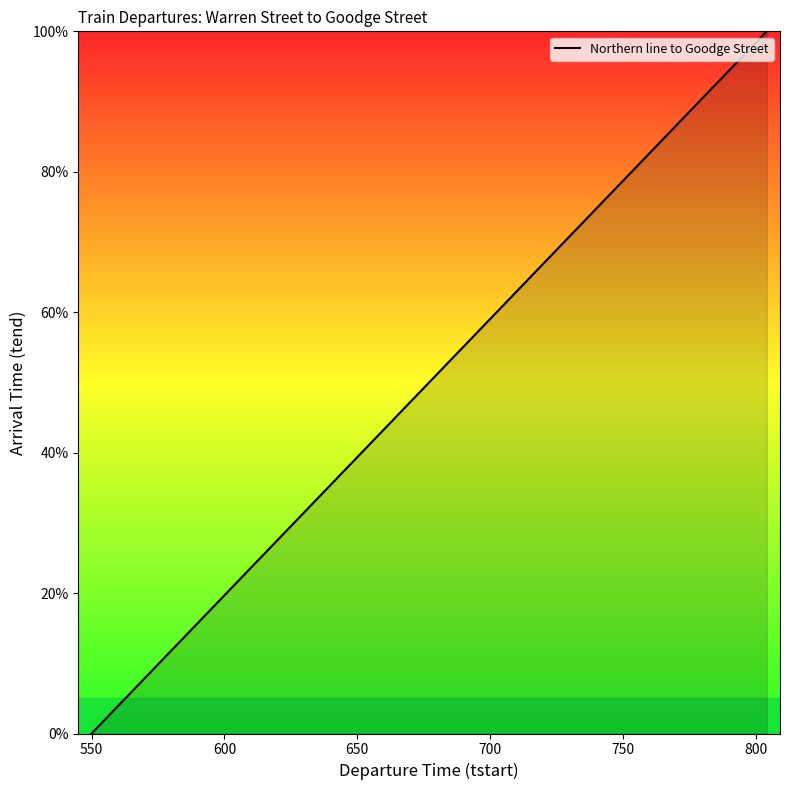

What is the maximum value shown in the chart?

100.0